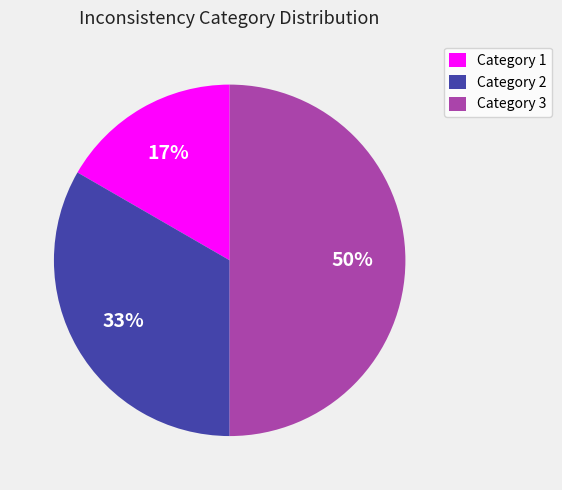

Is it true that Category 1 is 22% of the pie?

False